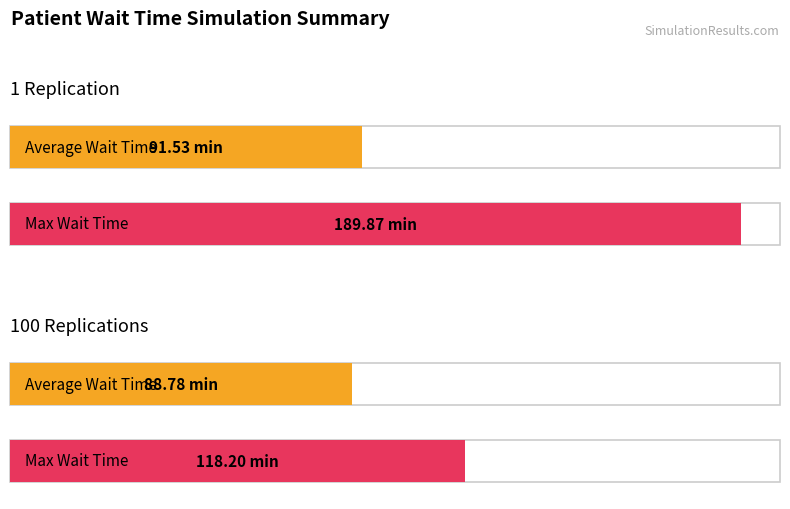

What is the value of the Average Wait Time (Run) bar at the 1st from the left?

91.5